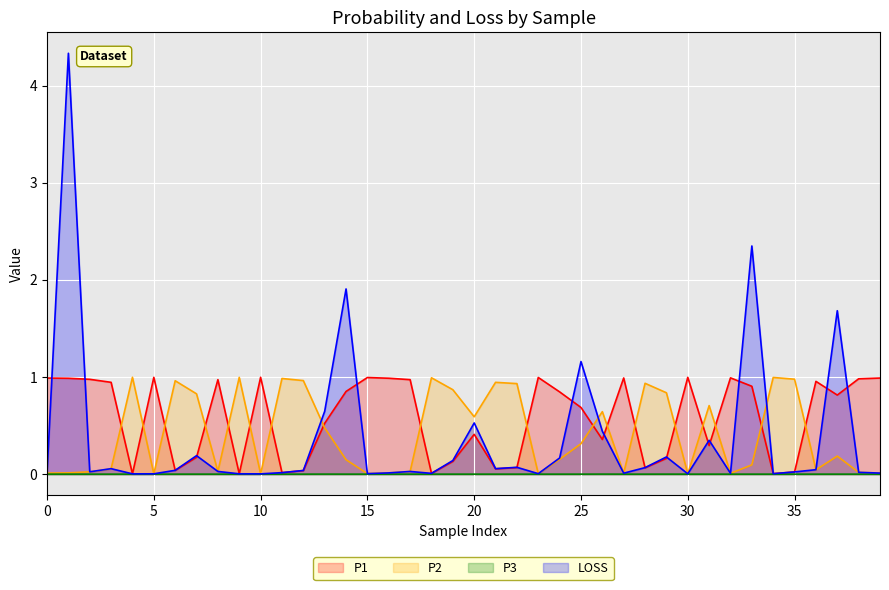

At how many categories does at least one series exceed 0?

40